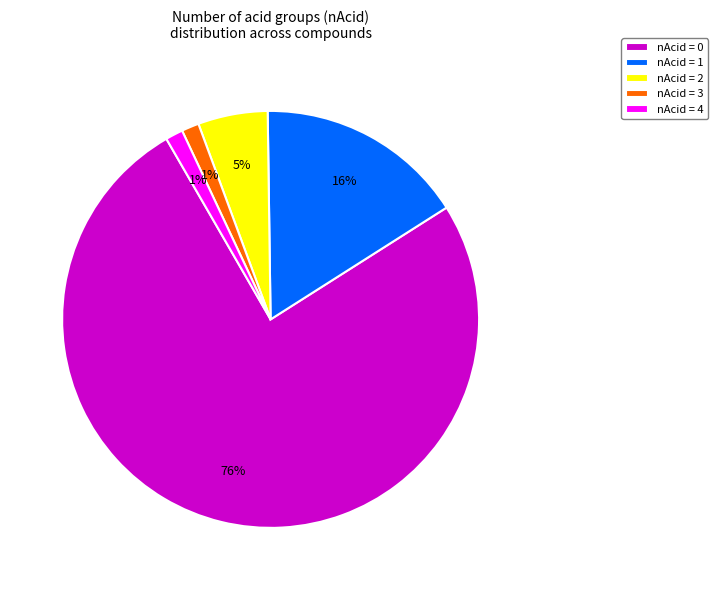

Combined, do nAcid = 4 and nAcid = 0 account for over 50%?

Yes